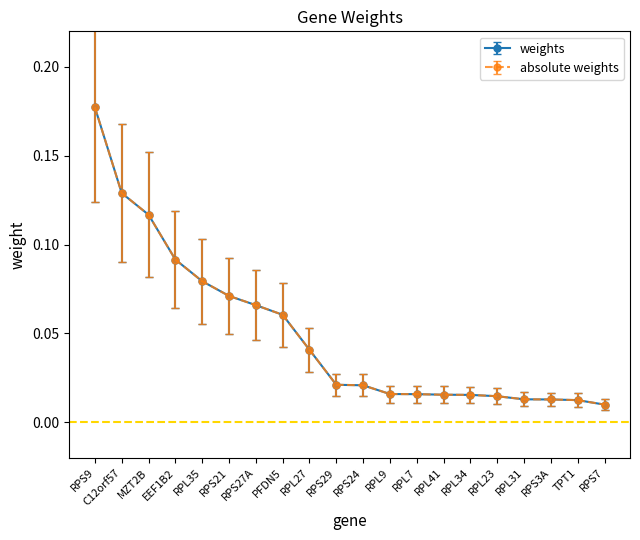

What is the sum of the absolute weights values at C12orf57 and RPS7?

0.1